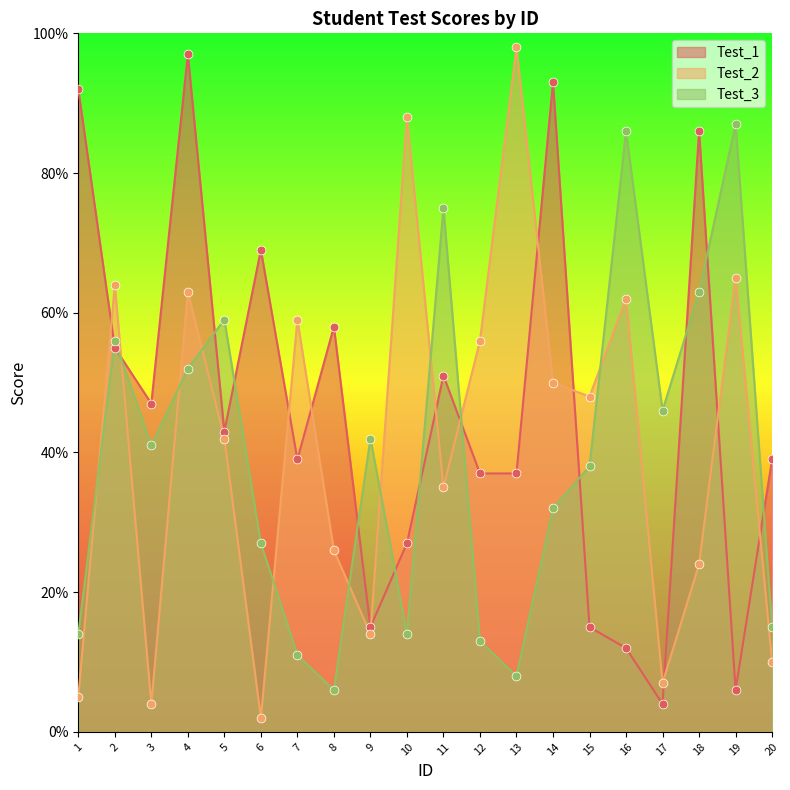

What is the total value across all series at 7?

109